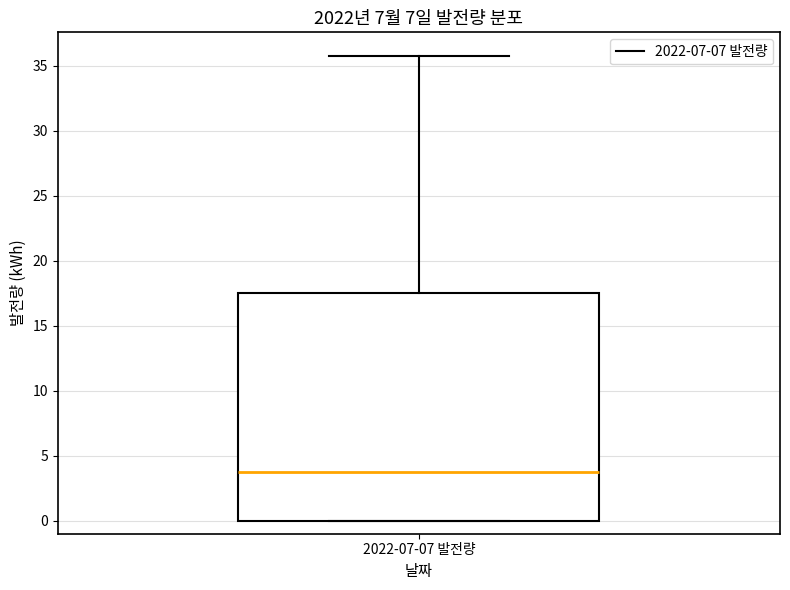

Read this box plot against the y-axis: the position of the median line, the range covered by the box, and the ends of both whiskers. The values are not printed on the chart, so give them approximately, as read against the axis.

median 4.0, box 0.0 to 17.5, whiskers 0.0 to 36.0